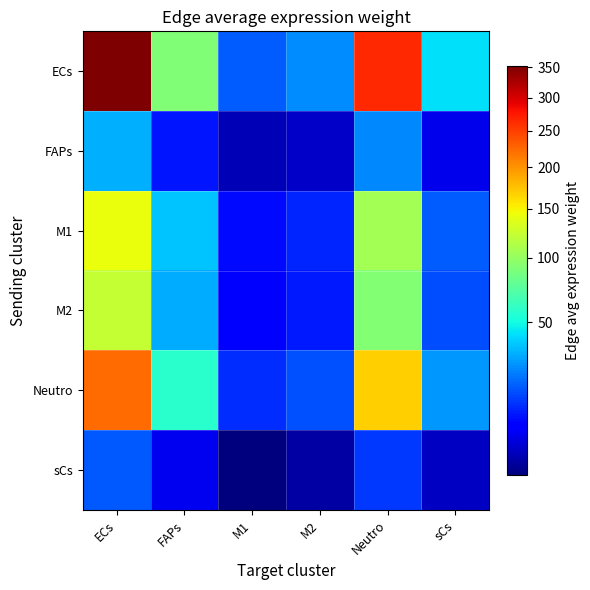

Count the number of data series in this chart.

6